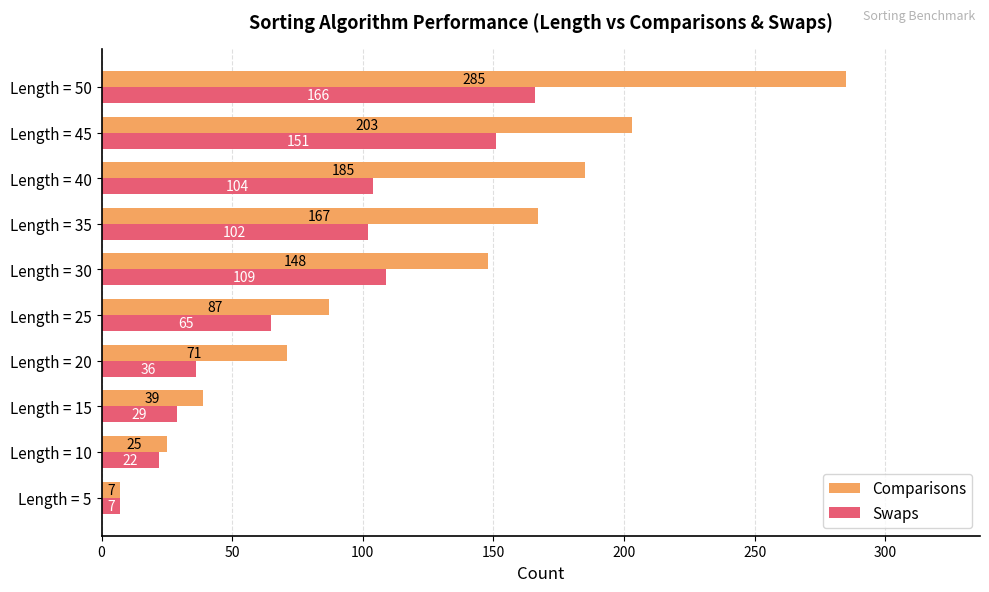

What is the difference between the Swaps values at Length = 50 and Length = 20?

130